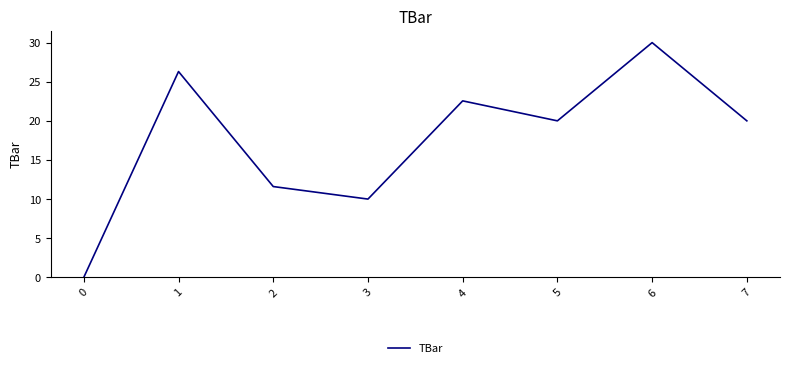

At which label does the data first exceed 20?

1